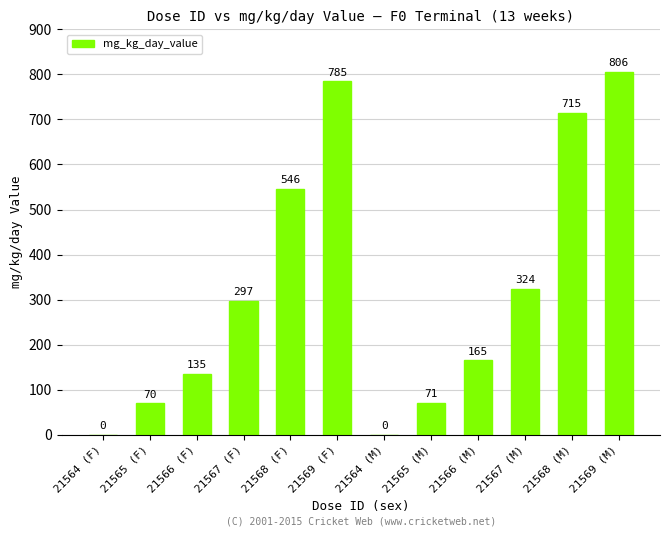

Reading left to right, what are all the values shown in this chart?

21564 (F)=0	21565 (F)=70	21566 (F)=135	21567 (F)=297	21568 (F)=546	21569 (F)=785	21564 (M)=0	21565 (M)=71	21566 (M)=165	21567 (M)=324	21568 (M)=715	21569 (M)=806